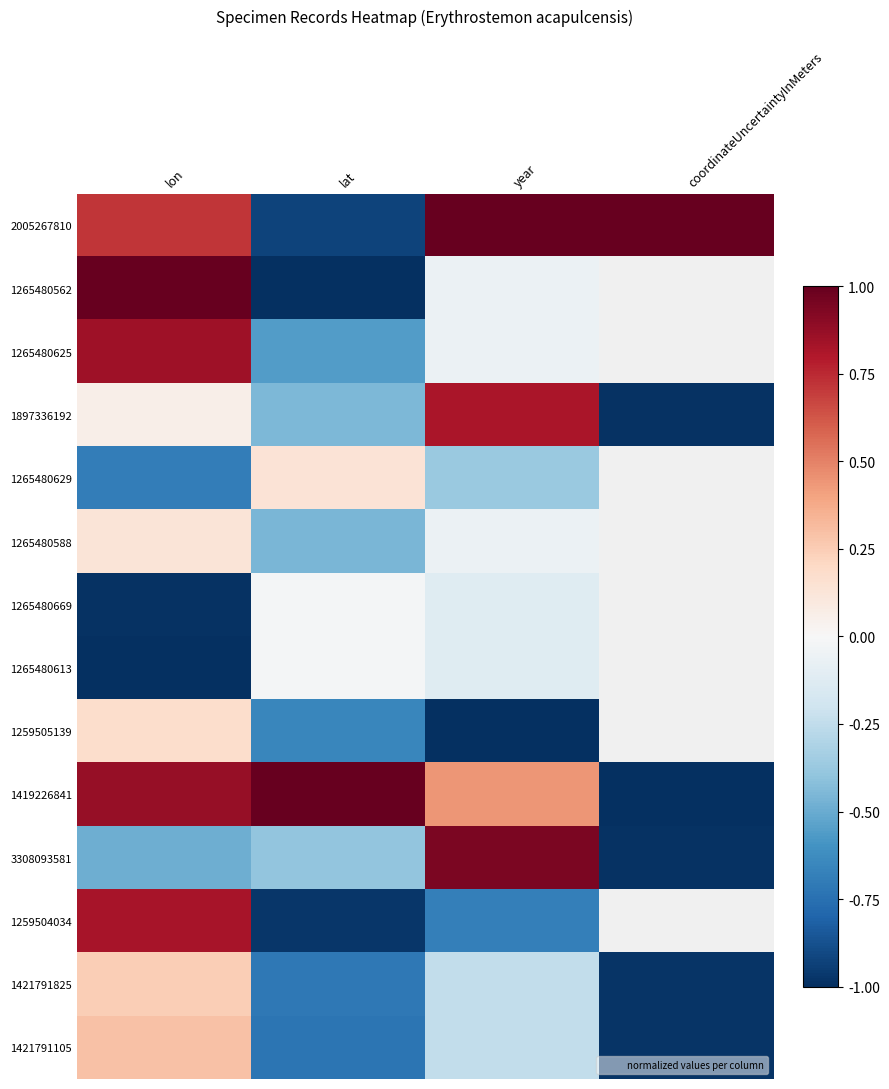

Where does the 1265480629 series first go above 0?

lat